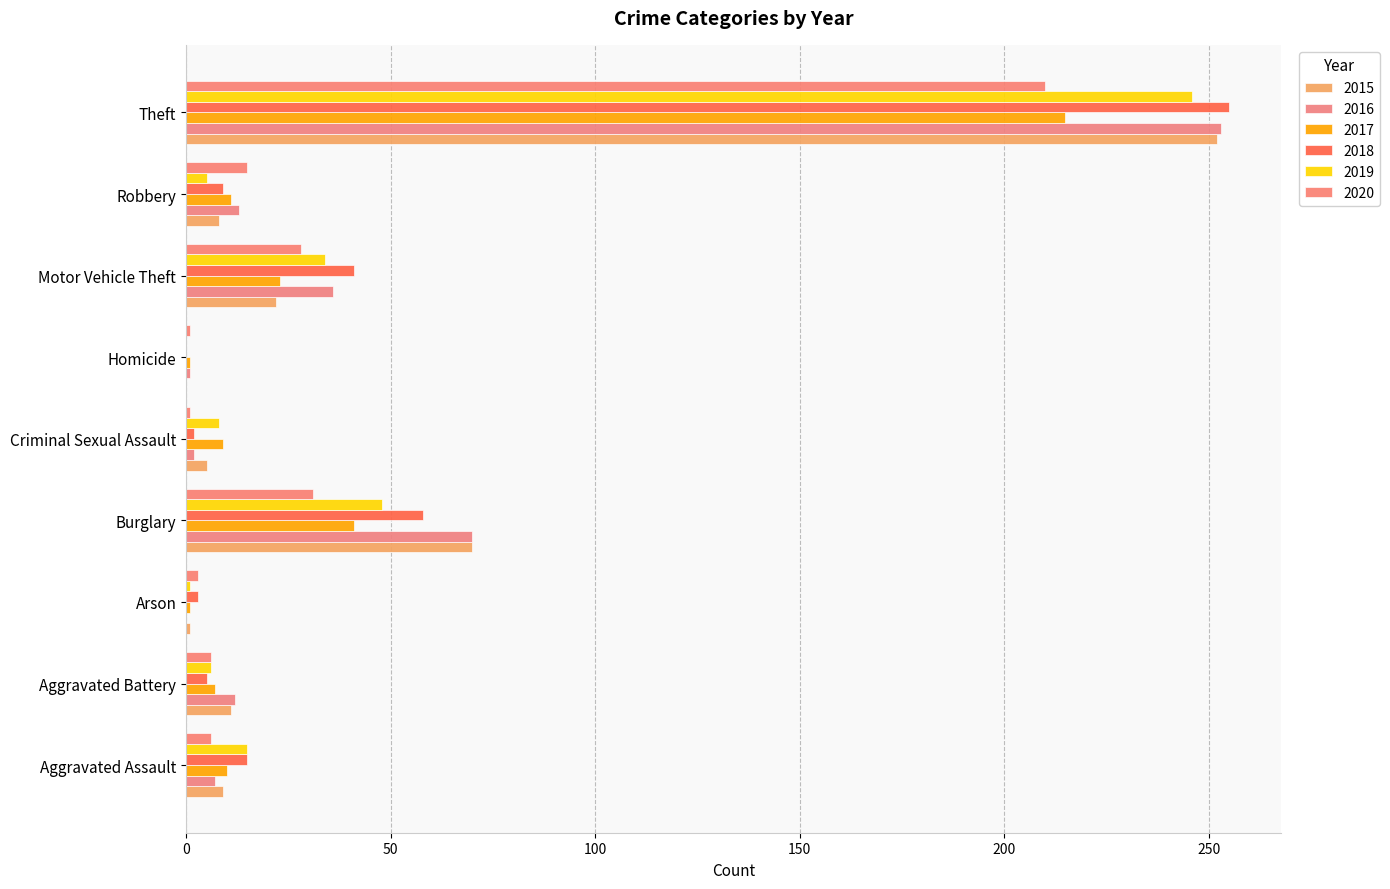

Where does the 2015 series first go above 9?

Aggravated Battery